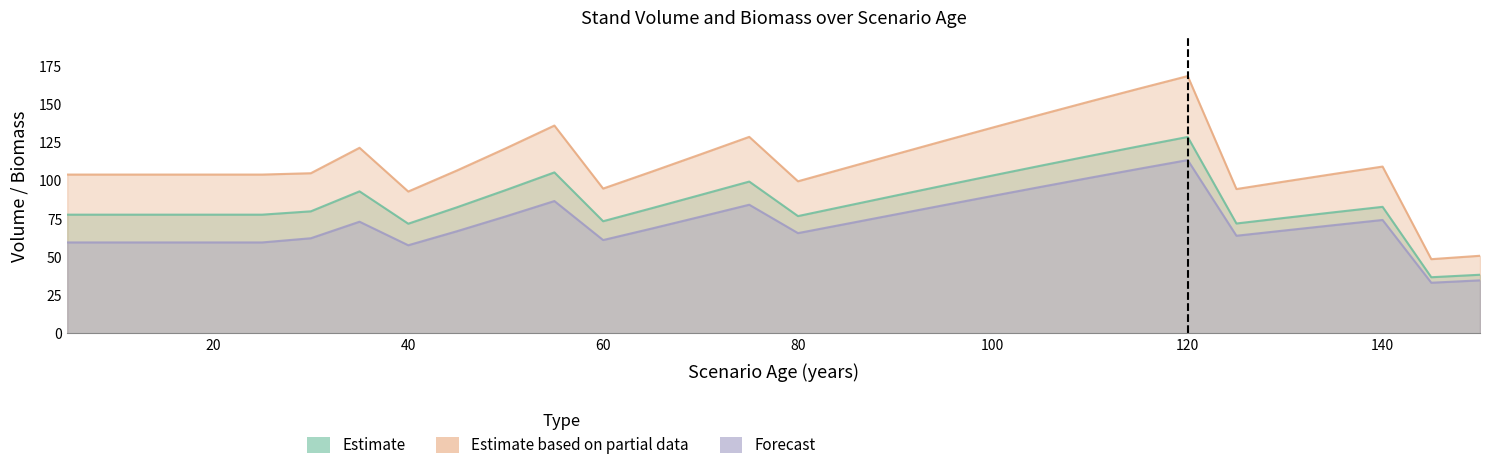

Is it true that WSW equals 13.9 at 30?

False